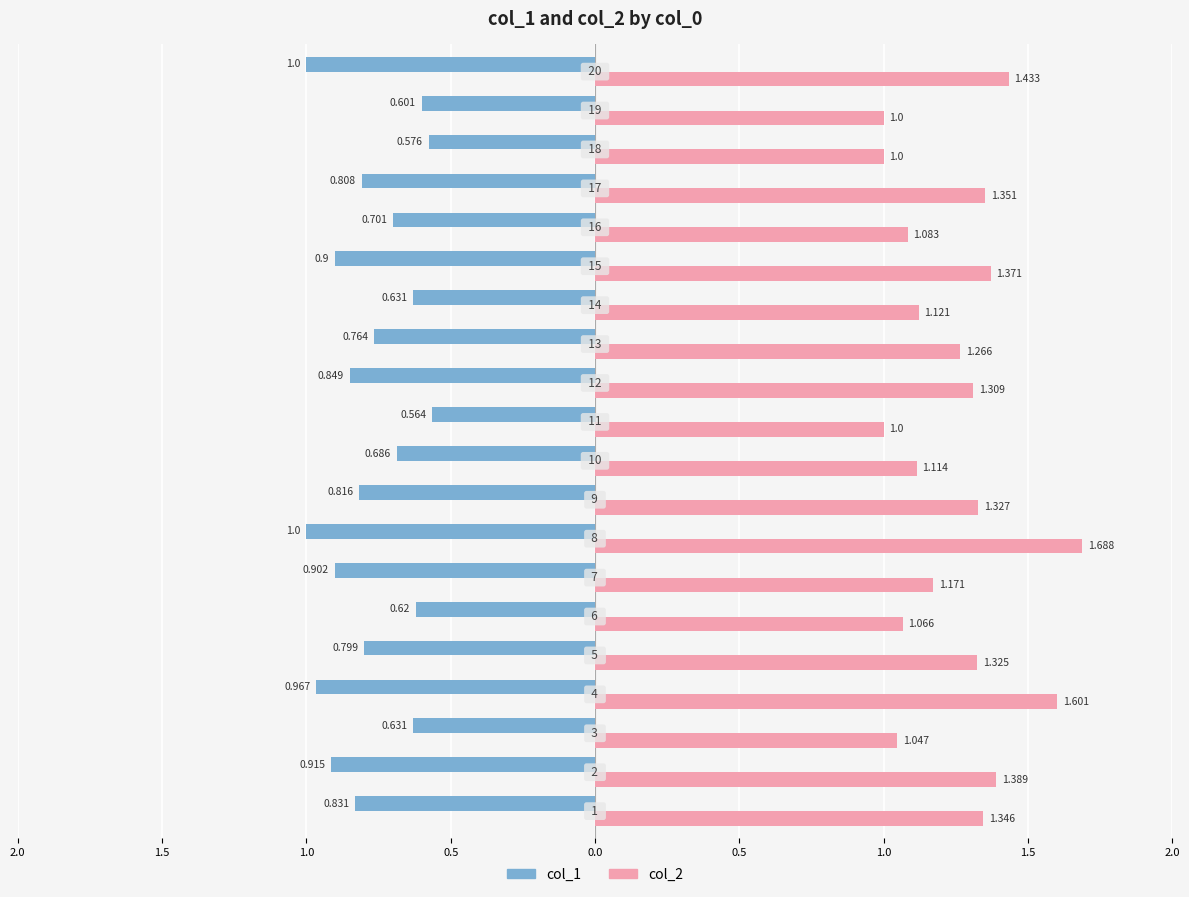

Which series has the largest range (max minus min)?

col_2